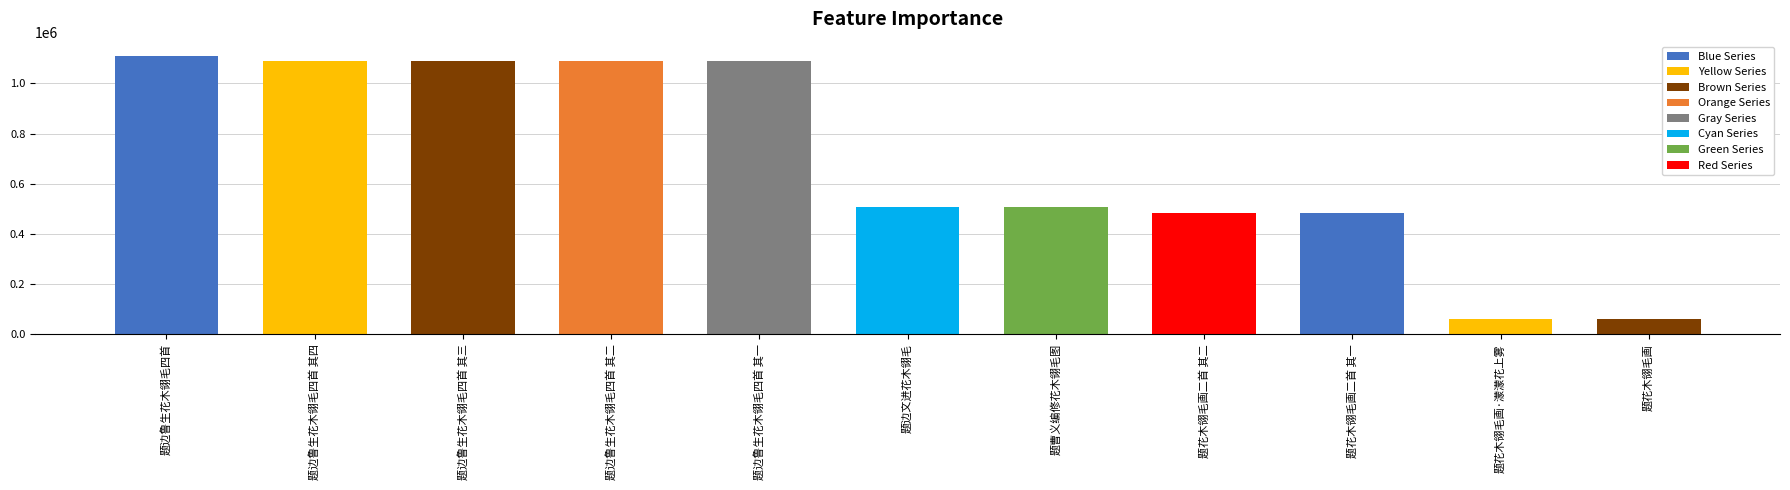

True or false: the data shows 229067 at 题曹义编修花木翎毛图.

False